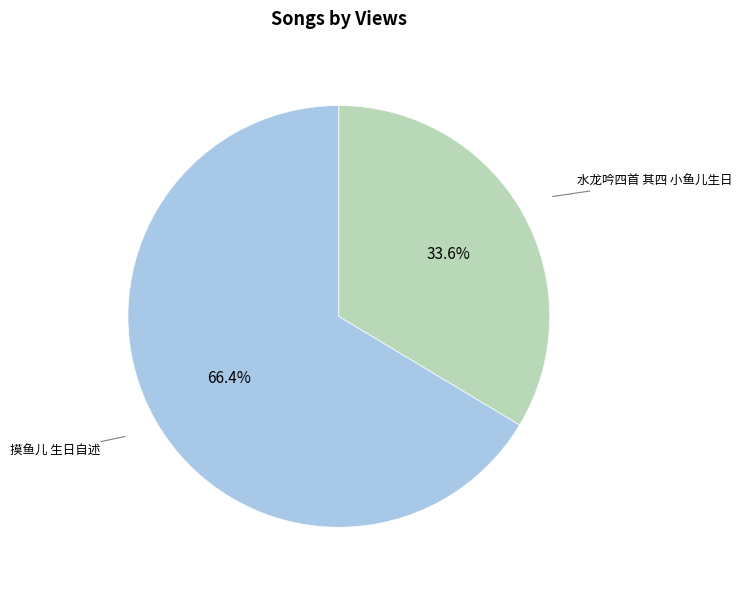

What is the ratio of the value at 摸鱼儿 生日自述 to the value at 水龙吟四首 其四 小鱼儿生日?

2.0